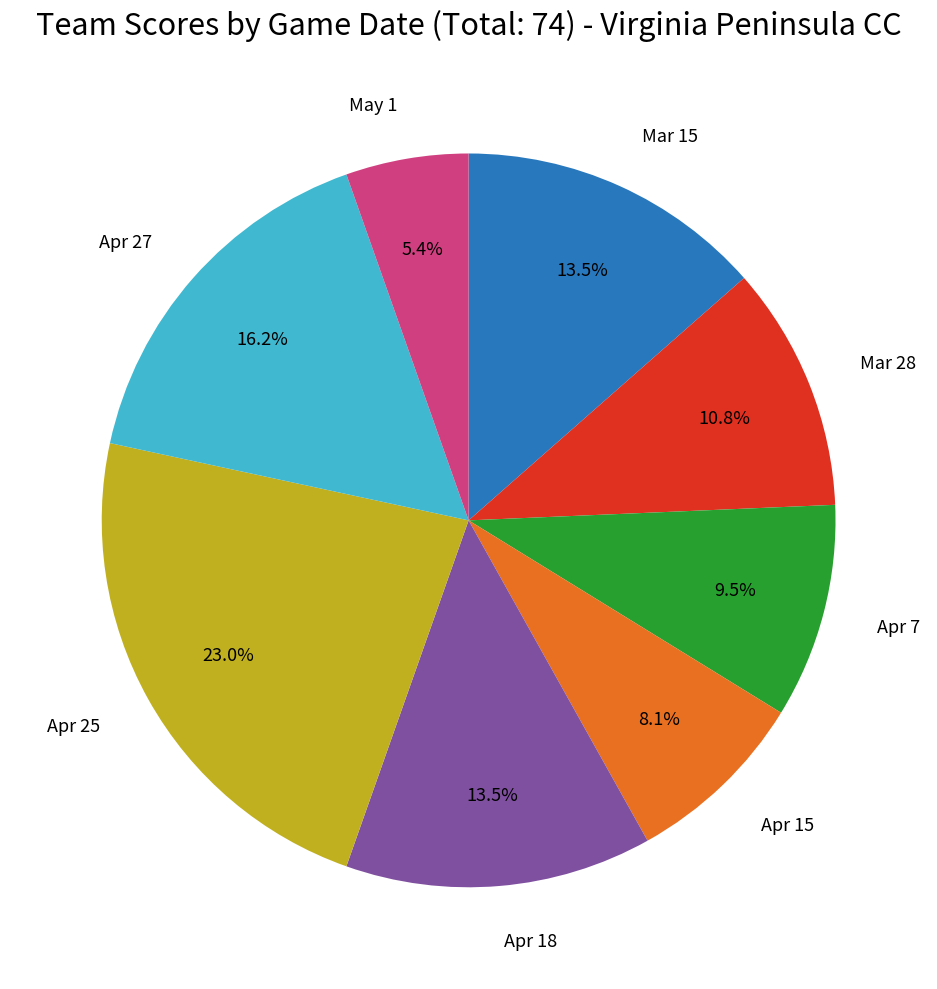

Is there a majority slice in this chart?

No